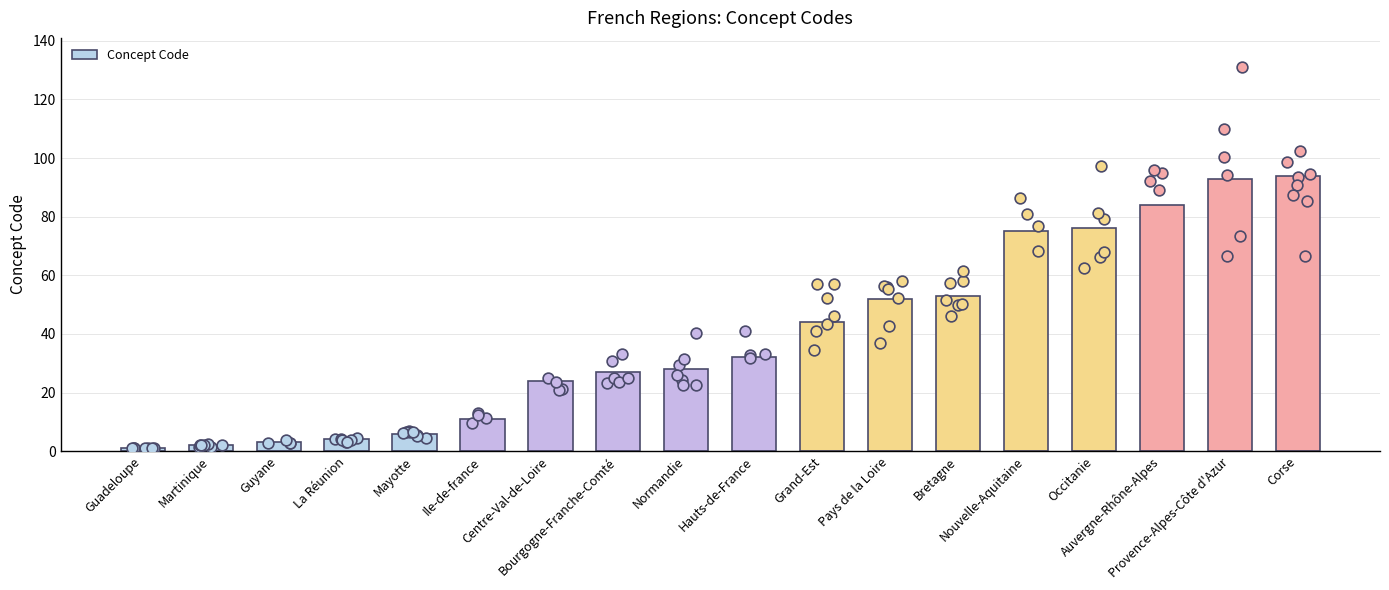

Which has a higher value, Auvergne-Rhône-Alpes or Guadeloupe?

Auvergne-Rhône-Alpes